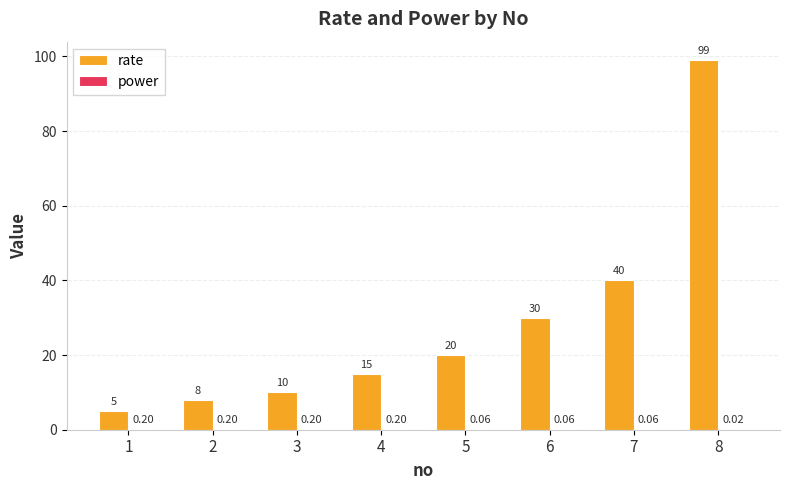

Which series has the largest range (max minus min)?

rate